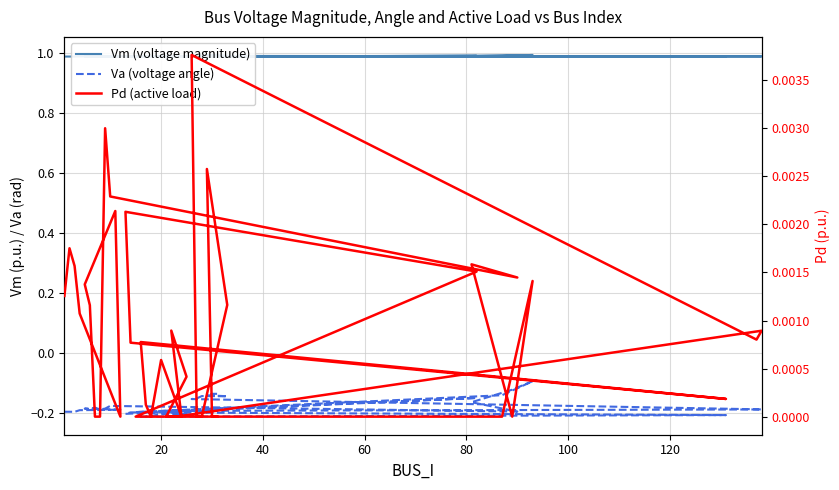

Which series has the widest spread of values?

Va (voltage angle)